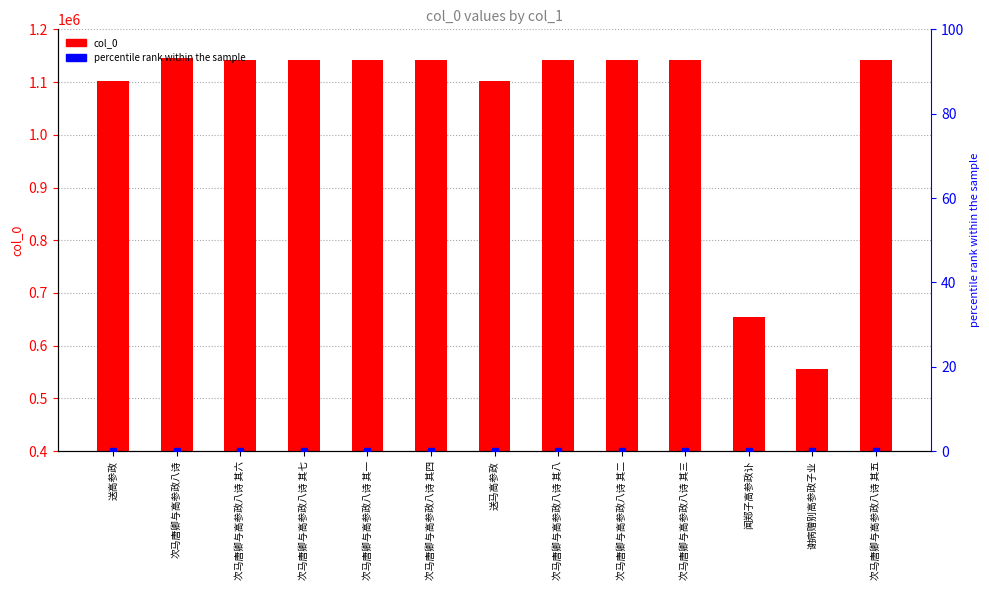

Count the number of categories in the chart.

13